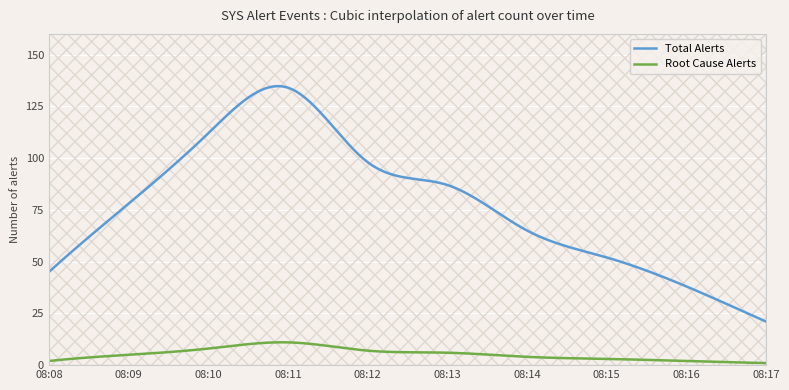

What is the smallest value displayed?

1